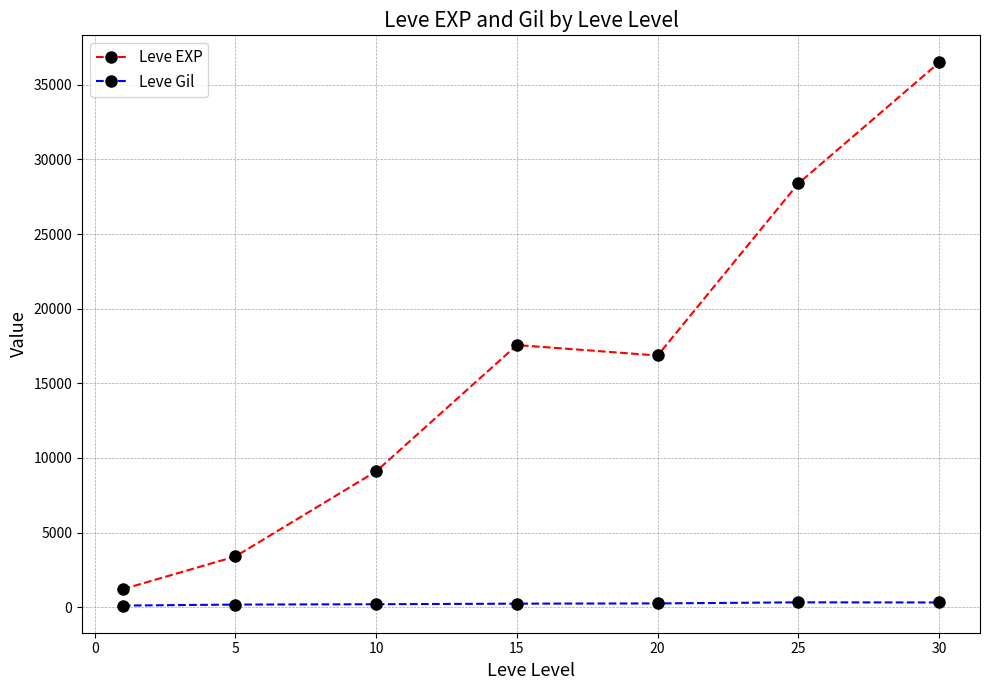

Rank the series by their average value, from lowest to highest.

Leve Gil, Leve EXP